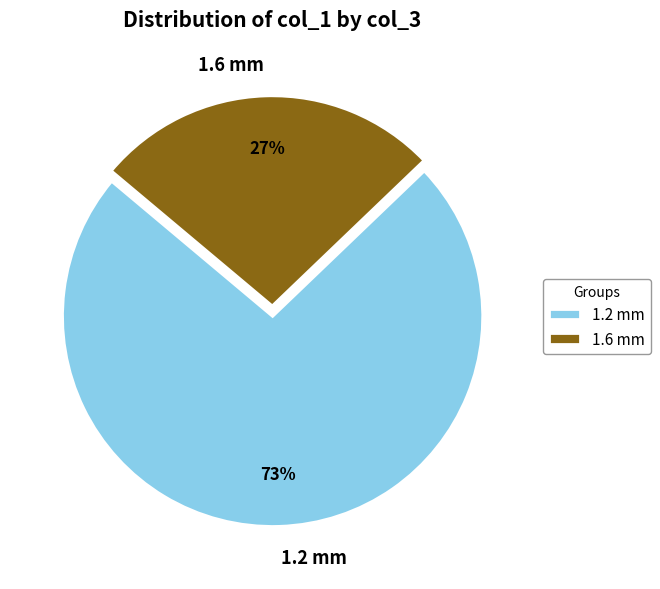

To the nearest percent, what is the combined percentage of 1.2 mm and 1.6 mm?

100%